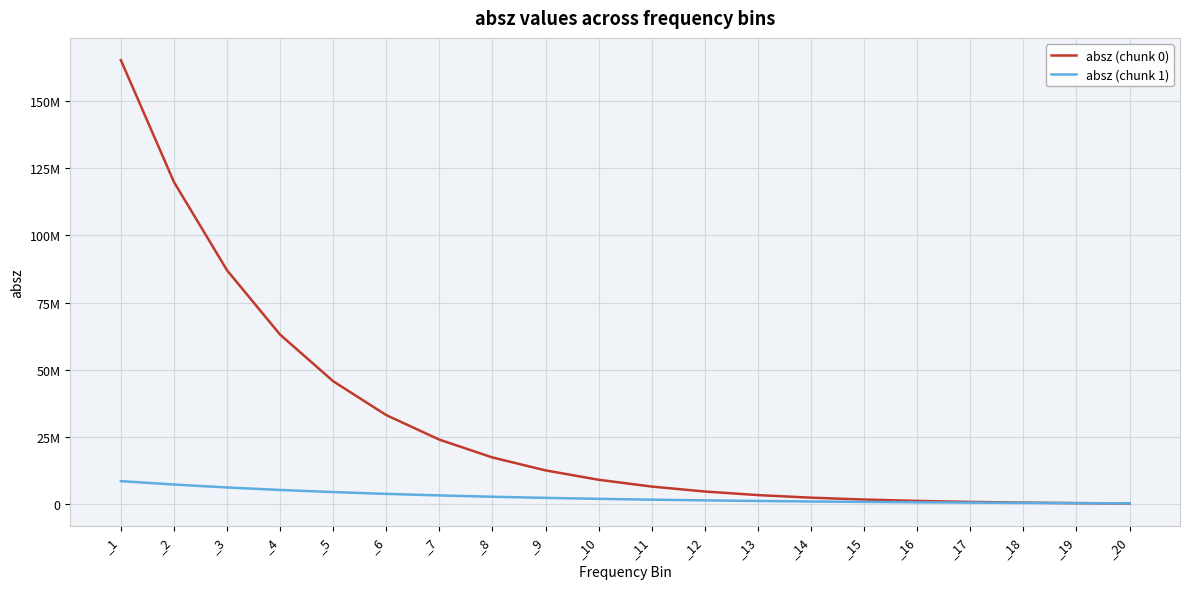

What are all the series names shown in the legend?

absz (chunk 0), absz (chunk 1)